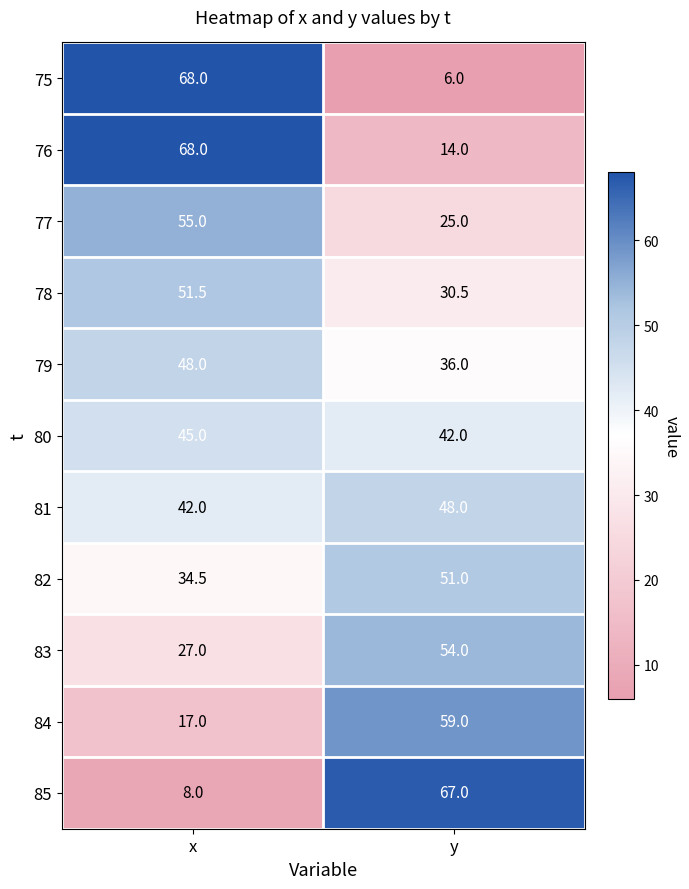

What value does the 84 series have at x?

17.0